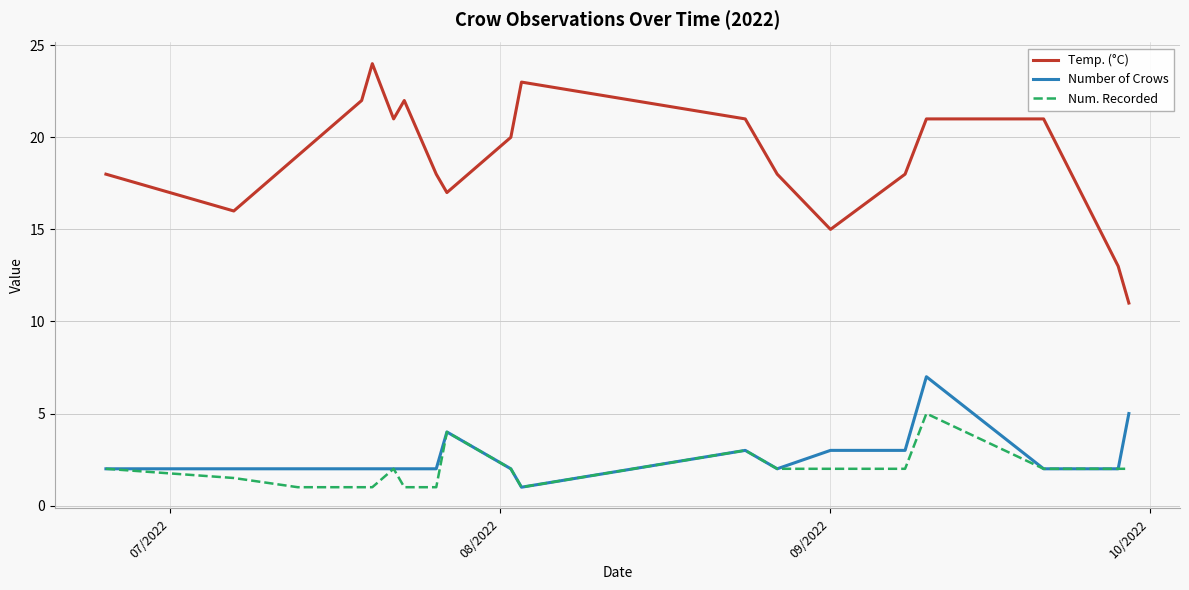

Which series has the largest total across all categories?

Temp. (°C)